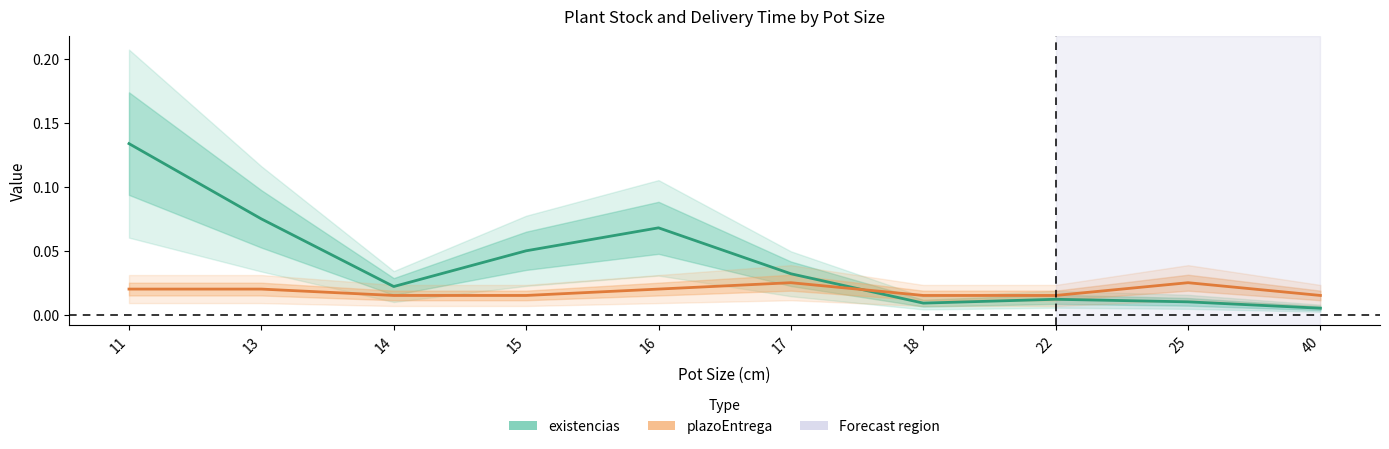

Between which two adjacent categories do plazoEntrega and existencias first intersect?

17 and 18